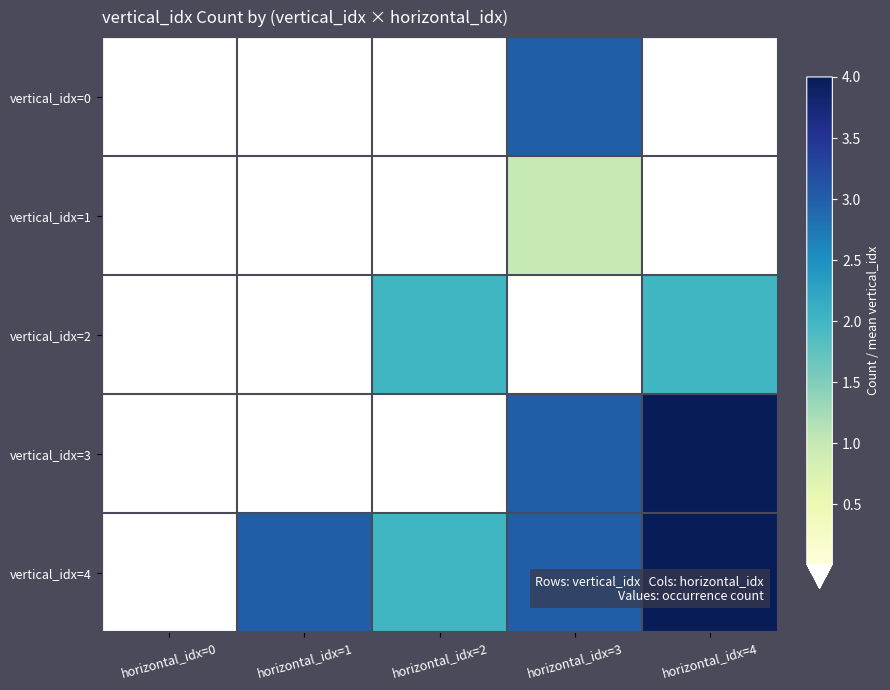

At which category is the sum across all series the highest?

horizontal_idx=3